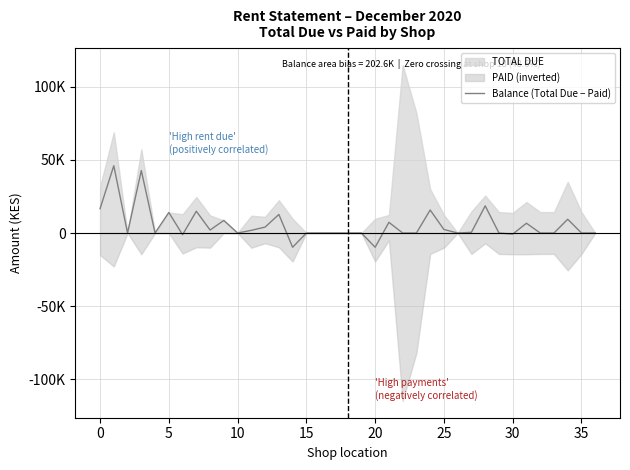

How many values are below zero?

4